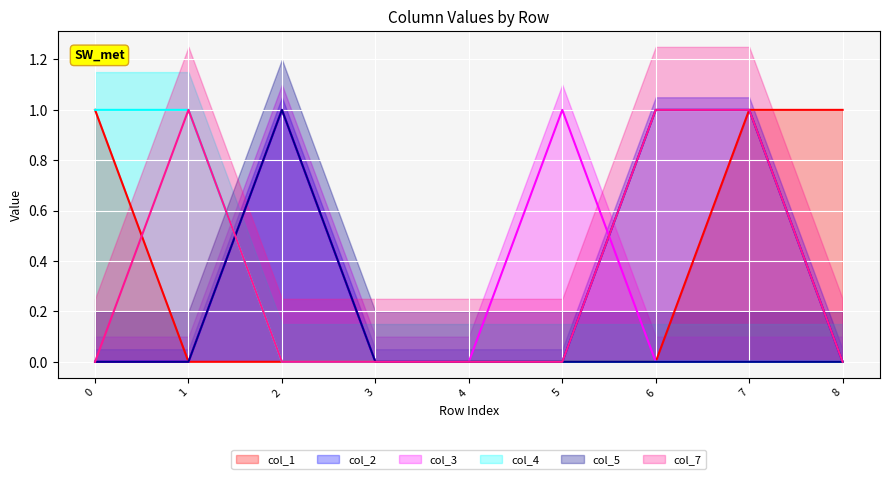

List the labels in order of col_3 value, smallest first.

0, 1, 3, 4, 6, 7, 8, 2, 5